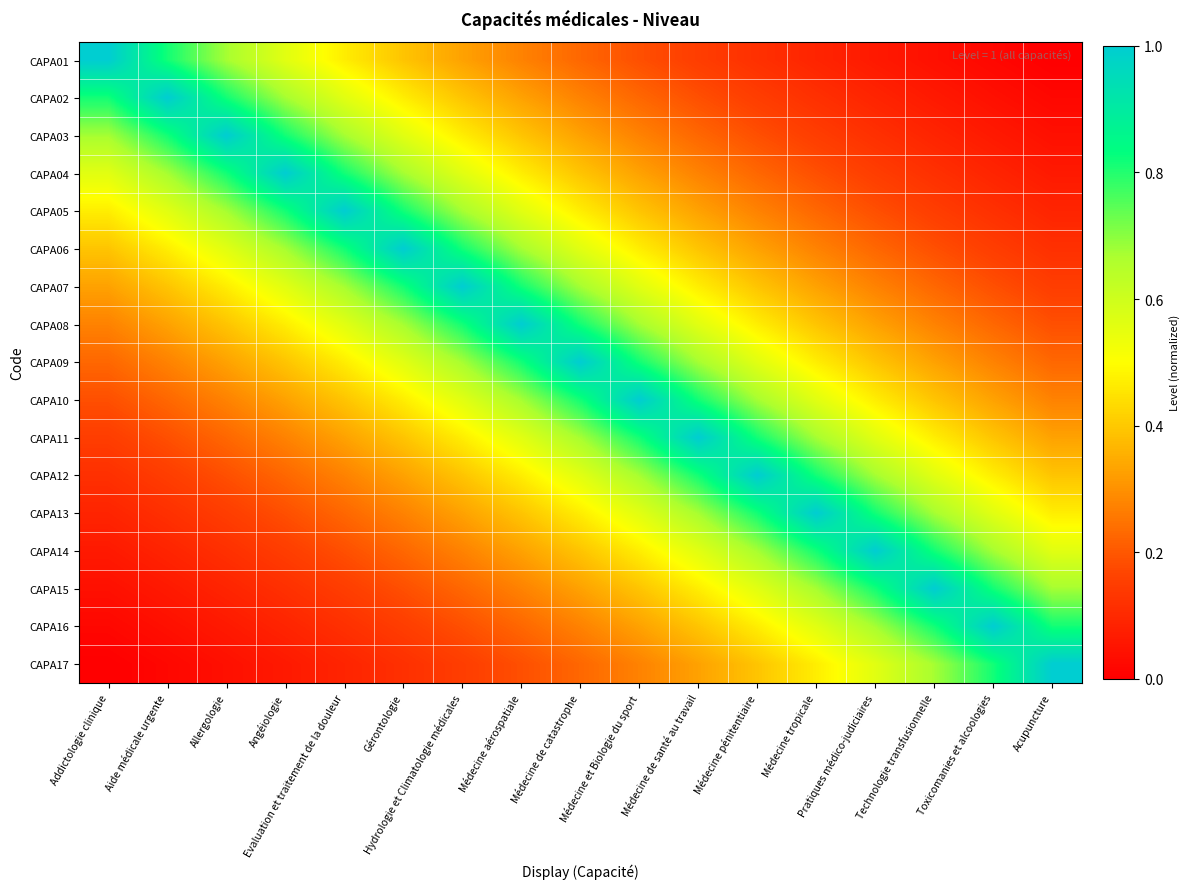

Reading left to right, transcribe all the data shown in this chart.

CAPA01: Addictologie clinique=1.0	Aide médicale urgente=0.8	Allergologie=0.7	Angéiologie=0.6	Evaluation et traitement de la douleur=0.5	Gérontologie=0.4	Hydrologie et Climatologie médicales=0.3	Médecine aérospatiale=0.3	Médecine de catastrophe=0.2	Médecine et Biologie du sport=0.2	Médecine de santé au travail=0.2	Médecine pénitentiaire=0.1	Médecine tropicale=0.1	Pratiques médico-judiciaires=0.1	Technologie transfusionnelle=0.0	Toxicomanies et alcoologies=0.0	Acupuncture=0.0
CAPA02: Addictologie clinique=0.8	Aide médicale urgente=1.0	Allergologie=0.8	Angéiologie=0.7	Evaluation et traitement de la douleur=0.6	Gérontologie=0.5	Hydrologie et Climatologie médicales=0.4	Médecine aérospatiale=0.3	Médecine de catastrophe=0.3	Médecine et Biologie du sport=0.2	Médecine de santé au travail=0.2	Médecine pénitentiaire=0.2	Médecine tropicale=0.1	Pratiques médico-judiciaires=0.1	Technologie transfusionnelle=0.1	Toxicomanies et alcoologies=0.0	Acupuncture=0.0
CAPA03: Addictologie clinique=0.7	Aide médicale urgente=0.8	Allergologie=1.0	Angéiologie=0.8	Evaluation et traitement de la douleur=0.7	Gérontologie=0.6	Hydrologie et Climatologie médicales=0.5	Médecine aérospatiale=0.4	Médecine de catastrophe=0.3	Médecine et Biologie du sport=0.3	Médecine de santé au travail=0.2	Médecine pénitentiaire=0.2	Médecine tropicale=0.2	Pratiques médico-judiciaires=0.1	Technologie transfusionnelle=0.1	Toxicomanies et alcoologies=0.1	Acupuncture=0.0
CAPA04: Addictologie clinique=0.6	Aide médicale urgente=0.7	Allergologie=0.8	Angéiologie=1.0	Evaluation et traitement de la douleur=0.8	Gérontologie=0.7	Hydrologie et Climatologie médicales=0.6	Médecine aérospatiale=0.5	Médecine de catastrophe=0.4	Médecine et Biologie du sport=0.3	Médecine de santé au travail=0.3	Médecine pénitentiaire=0.2	Médecine tropicale=0.2	Pratiques médico-judiciaires=0.2	Technologie transfusionnelle=0.1	Toxicomanies et alcoologies=0.1	Acupuncture=0.1
CAPA05: Addictologie clinique=0.5	Aide médicale urgente=0.6	Allergologie=0.7	Angéiologie=0.8	Evaluation et traitement de la douleur=1.0	Gérontologie=0.8	Hydrologie et Climatologie médicales=0.7	Médecine aérospatiale=0.6	Médecine de catastrophe=0.5	Médecine et Biologie du sport=0.4	Médecine de santé au travail=0.3	Médecine pénitentiaire=0.3	Médecine tropicale=0.2	Pratiques médico-judiciaires=0.2	Technologie transfusionnelle=0.2	Toxicomanies et alcoologies=0.1	Acupuncture=0.1
CAPA06: Addictologie clinique=0.4	Aide médicale urgente=0.5	Allergologie=0.6	Angéiologie=0.7	Evaluation et traitement de la douleur=0.8	Gérontologie=1.0	Hydrologie et Climatologie médicales=0.8	Médecine aérospatiale=0.7	Médecine de catastrophe=0.6	Médecine et Biologie du sport=0.5	Médecine de santé au travail=0.4	Médecine pénitentiaire=0.3	Médecine tropicale=0.3	Pratiques médico-judiciaires=0.2	Technologie transfusionnelle=0.2	Toxicomanies et alcoologies=0.2	Acupuncture=0.1
CAPA07: Addictologie clinique=0.3	Aide médicale urgente=0.4	Allergologie=0.5	Angéiologie=0.6	Evaluation et traitement de la douleur=0.7	Gérontologie=0.8	Hydrologie et Climatologie médicales=1.0	Médecine aérospatiale=0.8	Médecine de catastrophe=0.7	Médecine et Biologie du sport=0.6	Médecine de santé au travail=0.5	Médecine pénitentiaire=0.4	Médecine tropicale=0.3	Pratiques médico-judiciaires=0.3	Technologie transfusionnelle=0.2	Toxicomanies et alcoologies=0.2	Acupuncture=0.2
CAPA08: Addictologie clinique=0.3	Aide médicale urgente=0.3	Allergologie=0.4	Angéiologie=0.5	Evaluation et traitement de la douleur=0.6	Gérontologie=0.7	Hydrologie et Climatologie médicales=0.8	Médecine aérospatiale=1.0	Médecine de catastrophe=0.8	Médecine et Biologie du sport=0.7	Médecine de santé au travail=0.6	Médecine pénitentiaire=0.5	Médecine tropicale=0.4	Pratiques médico-judiciaires=0.3	Technologie transfusionnelle=0.3	Toxicomanies et alcoologies=0.2	Acupuncture=0.2
CAPA09: Addictologie clinique=0.2	Aide médicale urgente=0.3	Allergologie=0.3	Angéiologie=0.4	Evaluation et traitement de la douleur=0.5	Gérontologie=0.6	Hydrologie et Climatologie médicales=0.7	Médecine aérospatiale=0.8	Médecine de catastrophe=1.0	Médecine et Biologie du sport=0.8	Médecine de santé au travail=0.7	Médecine pénitentiaire=0.6	Médecine tropicale=0.5	Pratiques médico-judiciaires=0.4	Technologie transfusionnelle=0.3	Toxicomanies et alcoologies=0.3	Acupuncture=0.2
CAPA10: Addictologie clinique=0.2	Aide médicale urgente=0.2	Allergologie=0.3	Angéiologie=0.3	Evaluation et traitement de la douleur=0.4	Gérontologie=0.5	Hydrologie et Climatologie médicales=0.6	Médecine aérospatiale=0.7	Médecine de catastrophe=0.8	Médecine et Biologie du sport=1.0	Médecine de santé au travail=0.8	Médecine pénitentiaire=0.7	Médecine tropicale=0.6	Pratiques médico-judiciaires=0.5	Technologie transfusionnelle=0.4	Toxicomanies et alcoologies=0.3	Acupuncture=0.3
CAPA11: Addictologie clinique=0.2	Aide médicale urgente=0.2	Allergologie=0.2	Angéiologie=0.3	Evaluation et traitement de la douleur=0.3	Gérontologie=0.4	Hydrologie et Climatologie médicales=0.5	Médecine aérospatiale=0.6	Médecine de catastrophe=0.7	Médecine et Biologie du sport=0.8	Médecine de santé au travail=1.0	Médecine pénitentiaire=0.8	Médecine tropicale=0.7	Pratiques médico-judiciaires=0.6	Technologie transfusionnelle=0.5	Toxicomanies et alcoologies=0.4	Acupuncture=0.3
CAPA12: Addictologie clinique=0.1	Aide médicale urgente=0.2	Allergologie=0.2	Angéiologie=0.2	Evaluation et traitement de la douleur=0.3	Gérontologie=0.3	Hydrologie et Climatologie médicales=0.4	Médecine aérospatiale=0.5	Médecine de catastrophe=0.6	Médecine et Biologie du sport=0.7	Médecine de santé au travail=0.8	Médecine pénitentiaire=1.0	Médecine tropicale=0.8	Pratiques médico-judiciaires=0.7	Technologie transfusionnelle=0.6	Toxicomanies et alcoologies=0.5	Acupuncture=0.4
CAPA13: Addictologie clinique=0.1	Aide médicale urgente=0.1	Allergologie=0.2	Angéiologie=0.2	Evaluation et traitement de la douleur=0.2	Gérontologie=0.3	Hydrologie et Climatologie médicales=0.3	Médecine aérospatiale=0.4	Médecine de catastrophe=0.5	Médecine et Biologie du sport=0.6	Médecine de santé au travail=0.7	Médecine pénitentiaire=0.8	Médecine tropicale=1.0	Pratiques médico-judiciaires=0.8	Technologie transfusionnelle=0.7	Toxicomanies et alcoologies=0.6	Acupuncture=0.5
CAPA14: Addictologie clinique=0.1	Aide médicale urgente=0.1	Allergologie=0.1	Angéiologie=0.2	Evaluation et traitement de la douleur=0.2	Gérontologie=0.2	Hydrologie et Climatologie médicales=0.3	Médecine aérospatiale=0.3	Médecine de catastrophe=0.4	Médecine et Biologie du sport=0.5	Médecine de santé au travail=0.6	Médecine pénitentiaire=0.7	Médecine tropicale=0.8	Pratiques médico-judiciaires=1.0	Technologie transfusionnelle=0.8	Toxicomanies et alcoologies=0.7	Acupuncture=0.6
CAPA15: Addictologie clinique=0.0	Aide médicale urgente=0.1	Allergologie=0.1	Angéiologie=0.1	Evaluation et traitement de la douleur=0.2	Gérontologie=0.2	Hydrologie et Climatologie médicales=0.2	Médecine aérospatiale=0.3	Médecine de catastrophe=0.3	Médecine et Biologie du sport=0.4	Médecine de santé au travail=0.5	Médecine pénitentiaire=0.6	Médecine tropicale=0.7	Pratiques médico-judiciaires=0.8	Technologie transfusionnelle=1.0	Toxicomanies et alcoologies=0.8	Acupuncture=0.7
CAPA16: Addictologie clinique=0.0	Aide médicale urgente=0.0	Allergologie=0.1	Angéiologie=0.1	Evaluation et traitement de la douleur=0.1	Gérontologie=0.2	Hydrologie et Climatologie médicales=0.2	Médecine aérospatiale=0.2	Médecine de catastrophe=0.3	Médecine et Biologie du sport=0.3	Médecine de santé au travail=0.4	Médecine pénitentiaire=0.5	Médecine tropicale=0.6	Pratiques médico-judiciaires=0.7	Technologie transfusionnelle=0.8	Toxicomanies et alcoologies=1.0	Acupuncture=0.8
CAPA17: Addictologie clinique=0.0	Aide médicale urgente=0.0	Allergologie=0.0	Angéiologie=0.1	Evaluation et traitement de la douleur=0.1	Gérontologie=0.1	Hydrologie et Climatologie médicales=0.2	Médecine aérospatiale=0.2	Médecine de catastrophe=0.2	Médecine et Biologie du sport=0.3	Médecine de santé au travail=0.3	Médecine pénitentiaire=0.4	Médecine tropicale=0.5	Pratiques médico-judiciaires=0.6	Technologie transfusionnelle=0.7	Toxicomanies et alcoologies=0.8	Acupuncture=1.0